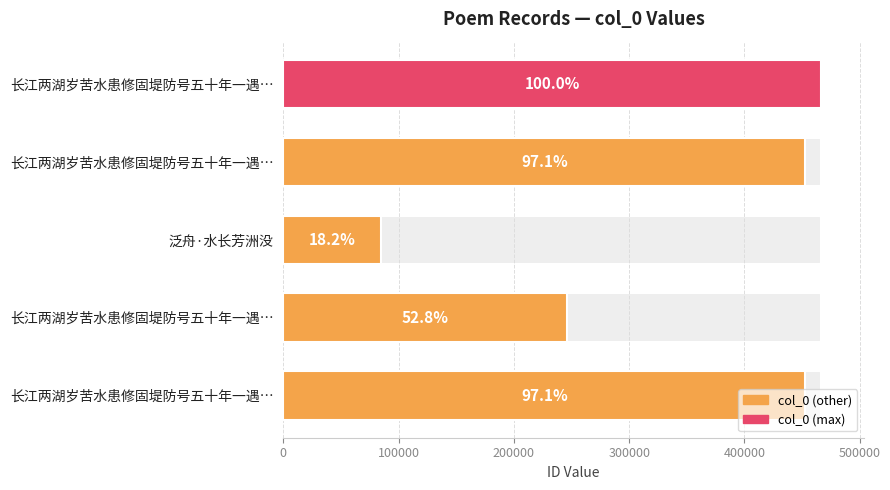

Is it true that the value at 长江两湖岁苦水患修固堤防号五十年一遇… is 617721?

False